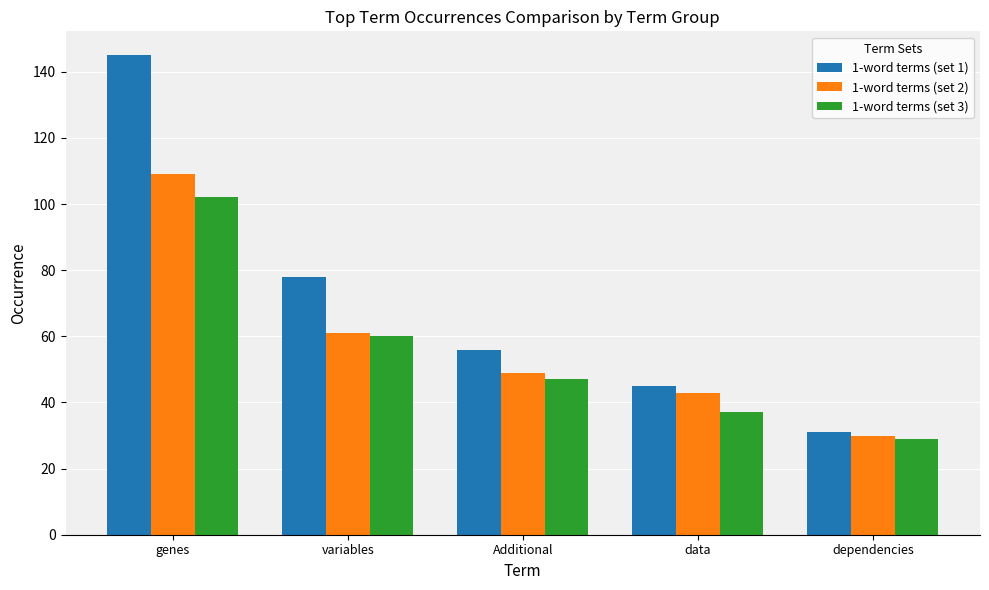

Which label corresponds to the smallest value in the chart?

dependencies